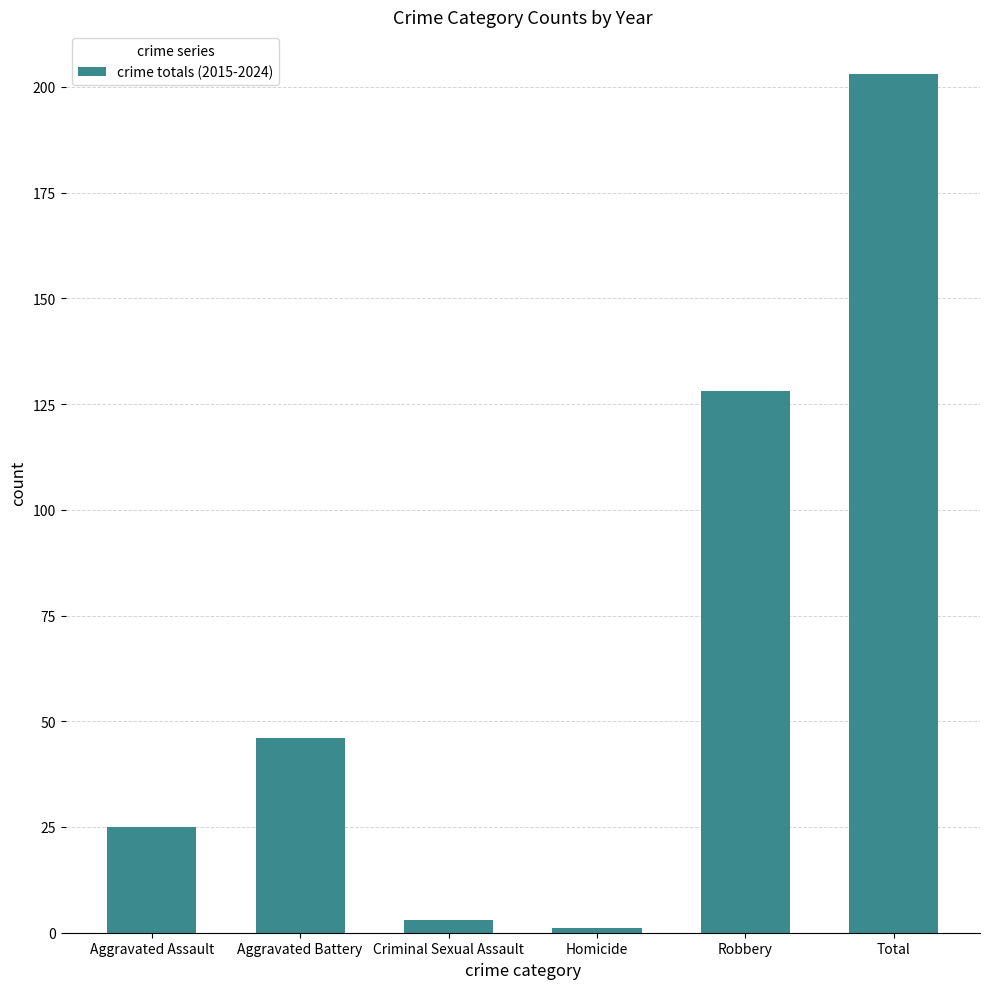

Approximately how many times larger is the value at Aggravated Battery compared to Total?

0.2